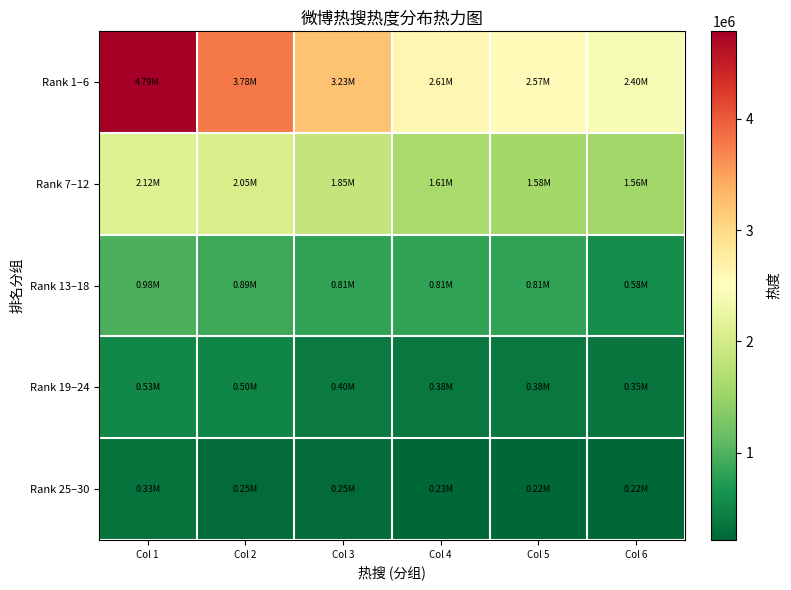

Reading right to left, transcribe all the data shown in this chart.

Rank 1–6: Col 6=2396155	Col 5=2569236	Col 4=2612769	Col 3=3230245	Col 2=3780870	Col 1=4787686
Rank 7–12: Col 6=1557538	Col 5=1578664	Col 4=1610925	Col 3=1854259	Col 2=2052691	Col 1=2116725
Rank 13–18: Col 6=580645	Col 5=806063	Col 4=809923	Col 3=812208	Col 2=888992	Col 1=981288
Rank 19–24: Col 6=345272	Col 5=383064	Col 4=384708	Col 3=397073	Col 2=503211	Col 1=529187
Rank 25–30: Col 6=215312	Col 5=218527	Col 4=231339	Col 3=252456	Col 2=254798	Col 1=325629